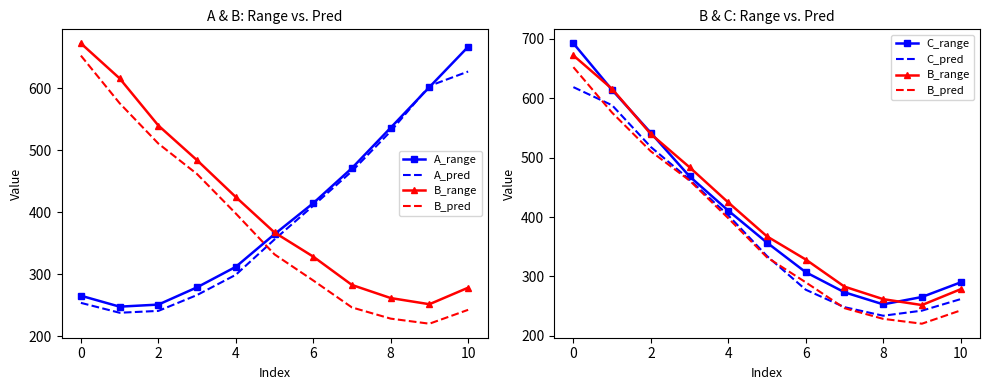

Which series changed the most between 4 and 8?

A_pred